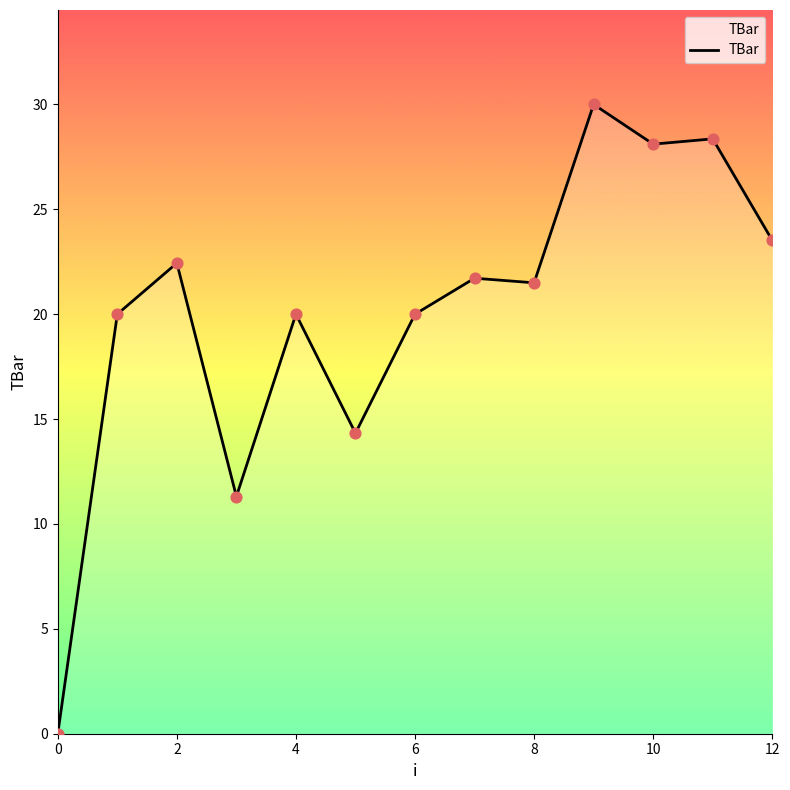

What is the greatest value displayed?

30.0